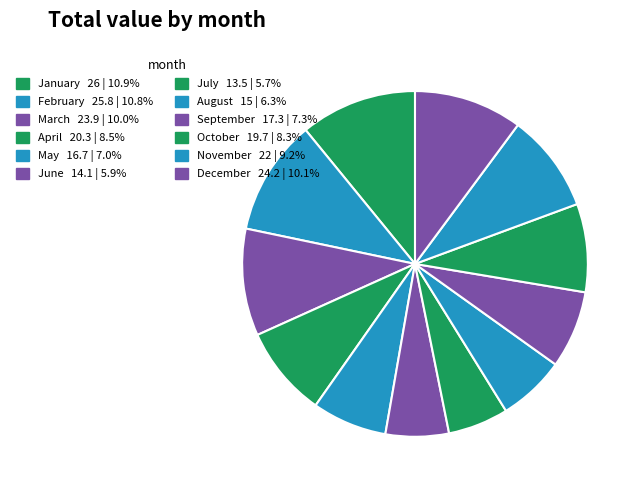

Which has a higher value, August or October?

October